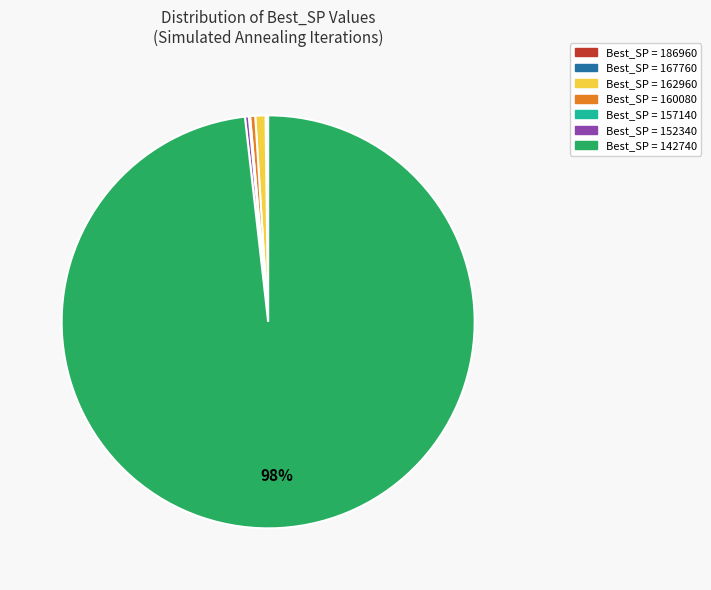

To the nearest percent, what is the average slice percentage?

14%